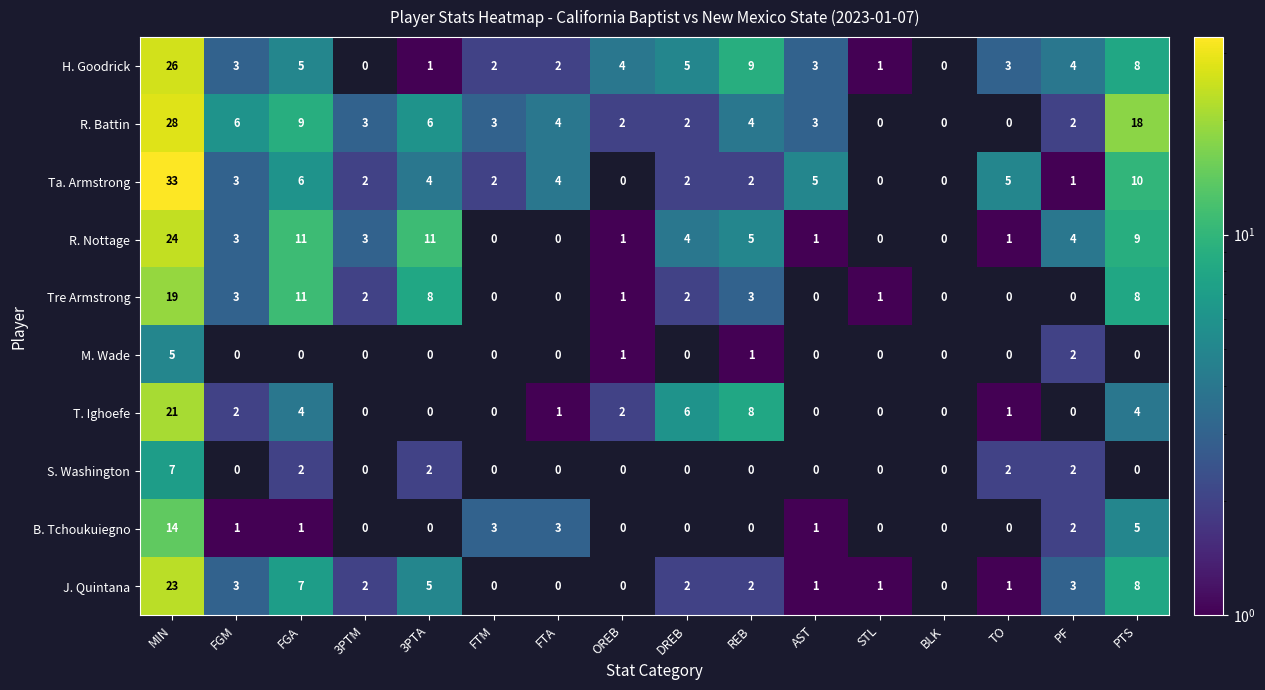

List the series in order of their peak value, lowest first.

M. Wade, S. Washington, B. Tchoukuiegno, Tre Armstrong, T. Ighoefe, J. Quintana, R. Nottage, H. Goodrick, R. Battin, Ta. Armstrong